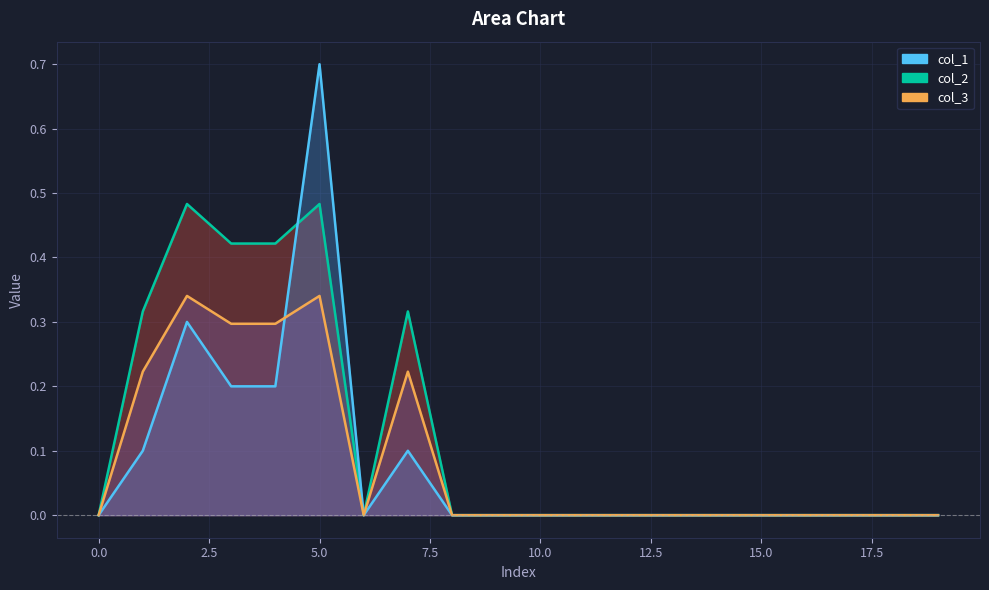

True or false: col_3 line and col_2 line intersect in this chart.

False